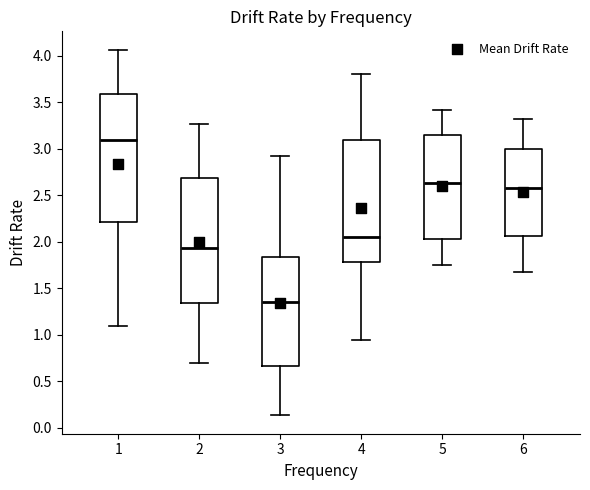

Reading left to right, transcribe this box plot: for each box, give where its median line is, the range the box spans, and where its two whiskers end, as read against the y-axis. The values are not printed on the chart, so give them approximately, as read against the axis.

1: median 3.10, box 2.20 to 3.60, whiskers 1.10 to 4.05
2: median 1.95, box 1.35 to 2.70, whiskers 0.70 to 3.25
3: median 1.35, box 0.65 to 1.85, whiskers 0.15 to 2.95
4: median 2.05, box 1.80 to 3.10, whiskers 0.95 to 3.80
5: median 2.65, box 2.05 to 3.15, whiskers 1.75 to 3.40
6: median 2.60, box 2.05 to 3.00, whiskers 1.65 to 3.30